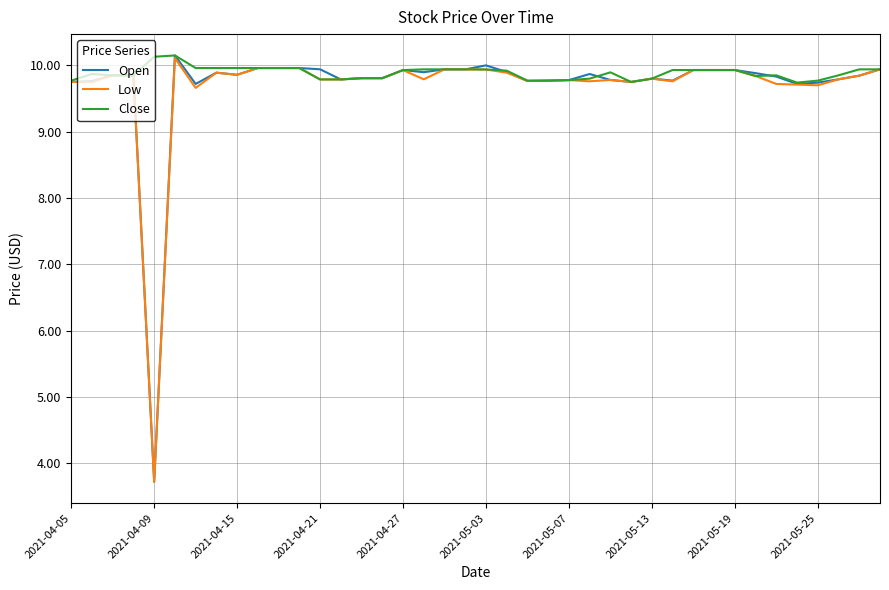

Which series has the largest range (max minus min)?

Open